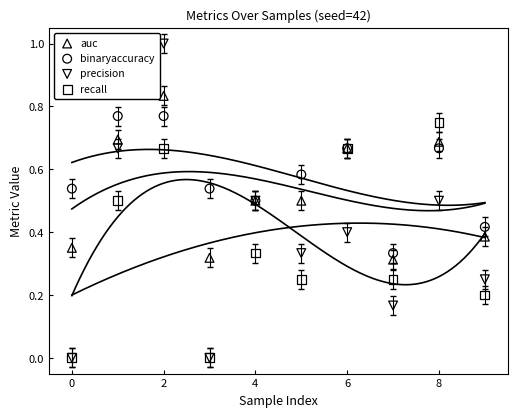

Which series has the largest Y range (max minus min)?

precision